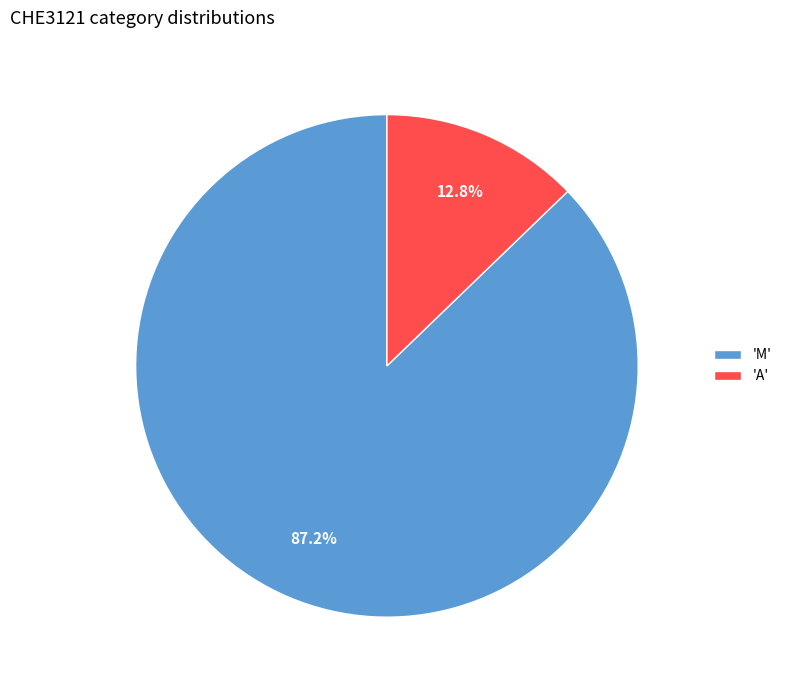

Between 'A' and 'M', which is larger?

'M'